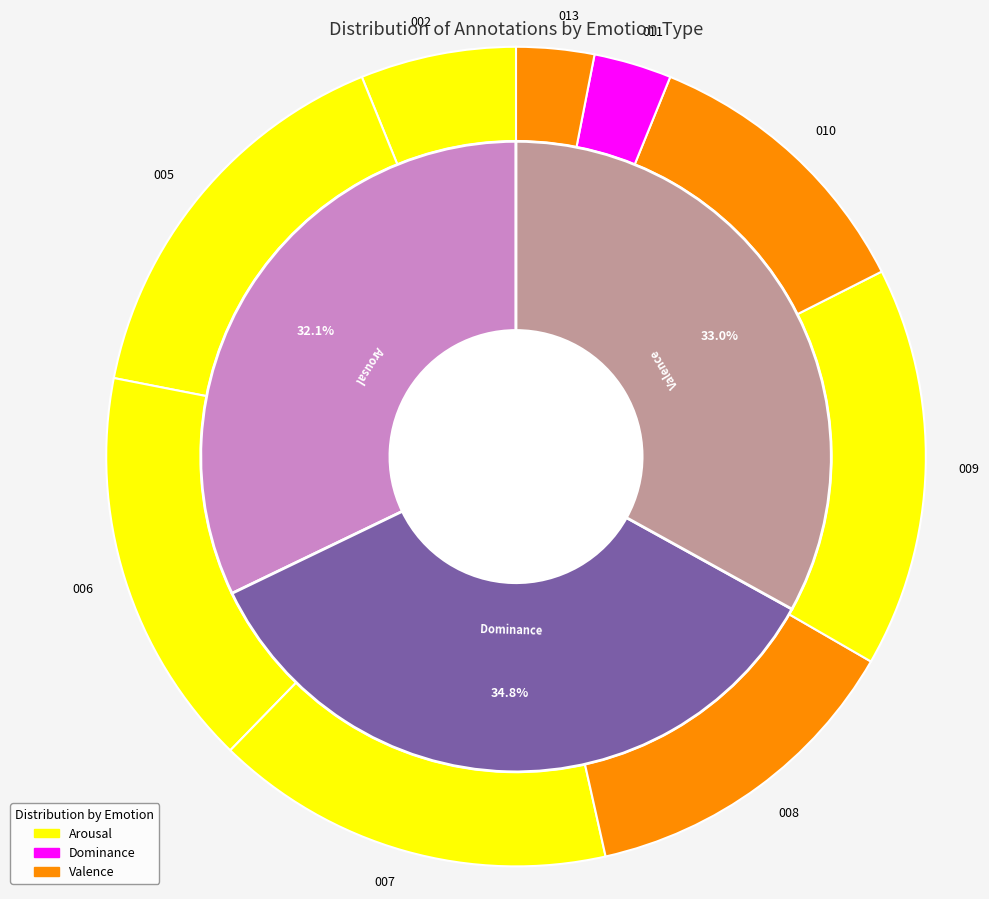

Does Train represent more than half of the total?

No